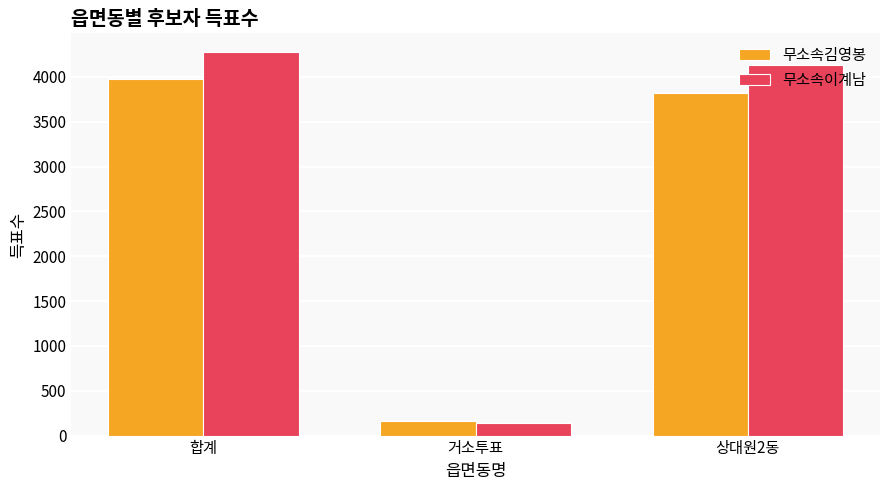

At which label does 무소속김영봉 reach its peak?

합계